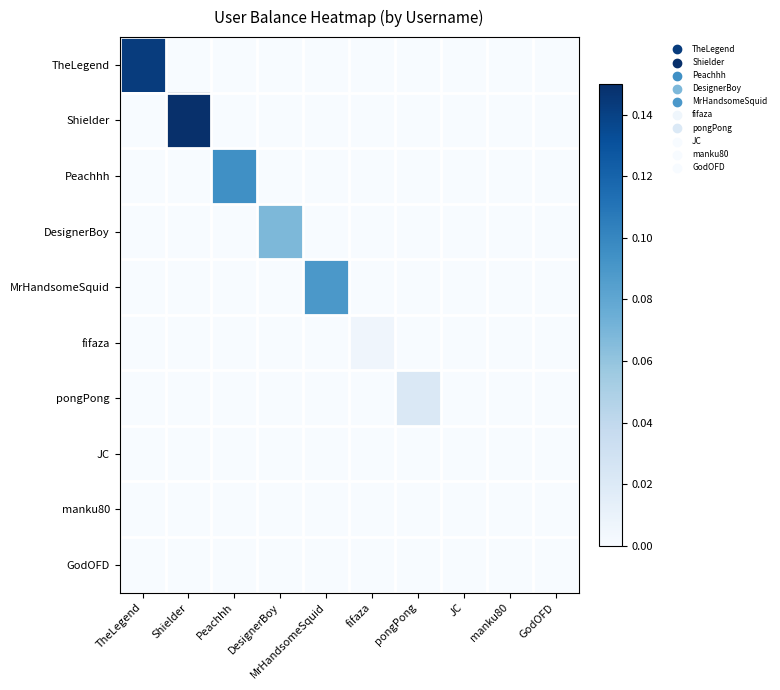

Which has a higher value, Peachhh or pongPong?

Peachhh